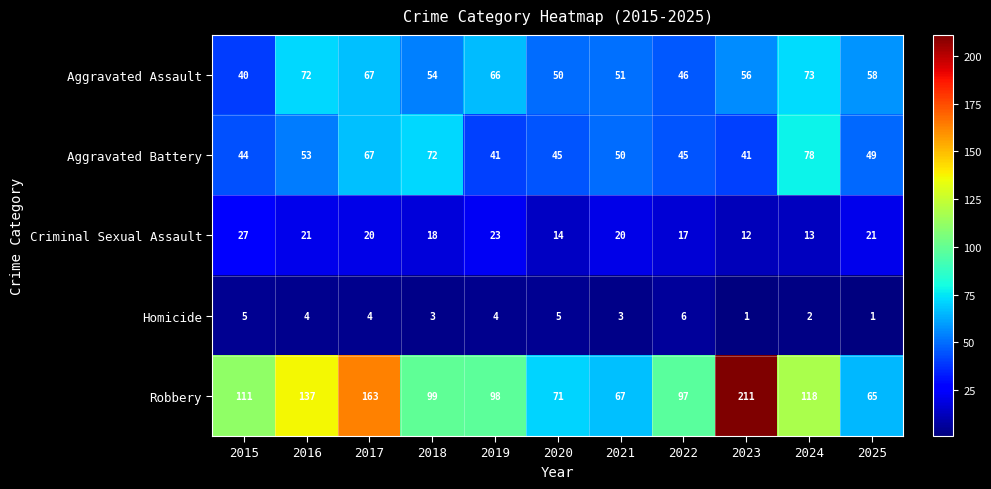

True or false: Aggravated Assault has a value of 46 at 2022.

True